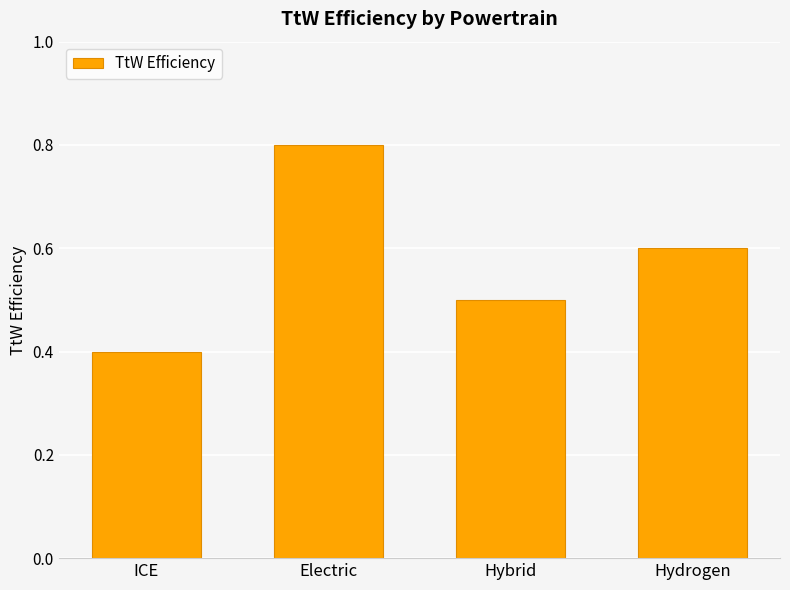

What position from the right is ICE?

4